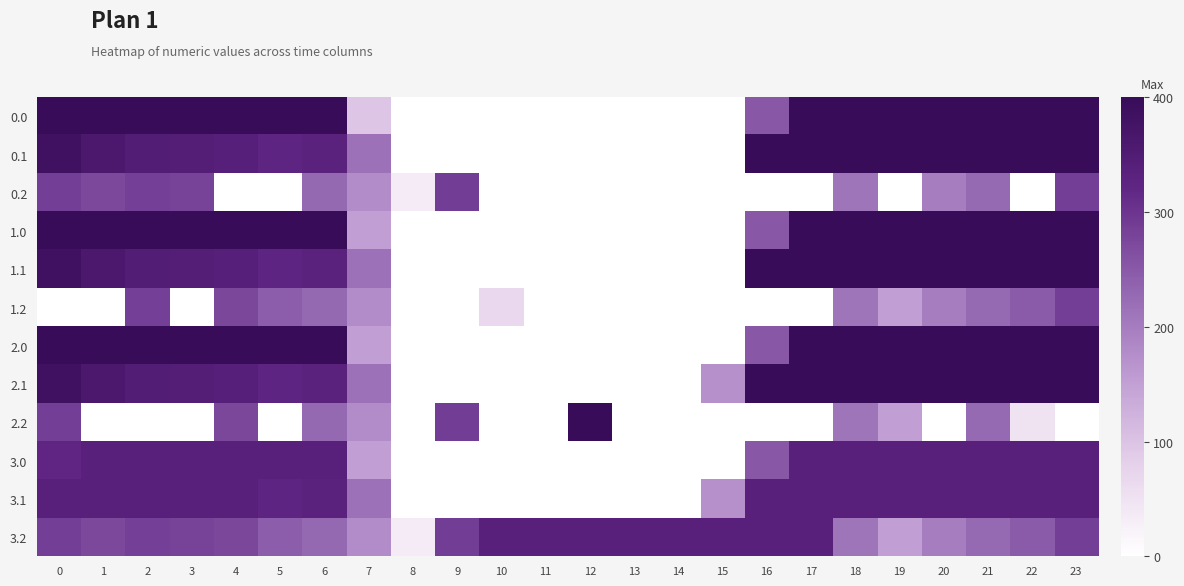

Reading left to right, transcribe all the data shown in this chart.

0.0: 0=400.0	1=400.0	2=400.0	3=400.0	4=400.0	5=400.0	6=400.0	7=95.7	8=0.0	9=0.0	10=0.0	11=0.0	12=0.0	13=0.0	14=0.0	15=0.0	16=250.9	17=400.0	18=400.0	19=400.0	20=400.0	21=400.0	22=400.0	23=400.0
0.1: 0=384.6	1=361.1	2=347.9	3=342.7	4=339.6	5=325.7	6=332.2	7=217.1	8=0.0	9=0.0	10=0.0	11=0.0	12=0.0	13=0.0	14=0.0	15=0.0	16=400.0	17=400.0	18=400.0	19=400.0	20=400.0	21=400.0	22=400.0	23=399.4
0.2: 0=287.1	1=272.7	2=285.5	3=281.0	4=0.0	5=0.0	6=228.8	7=176.6	8=35.3	9=288.5	10=0.0	11=0.0	12=0.0	13=0.0	14=0.0	15=0.0	16=0.0	17=0.0	18=210.0	19=0.0	20=199.2	21=226.4	22=0.0	23=287.5
1.0: 0=400.0	1=400.0	2=400.0	3=400.0	4=400.0	5=400.0	6=400.0	7=150.1	8=0.0	9=0.0	10=0.0	11=0.0	12=0.0	13=0.0	14=0.0	15=0.0	16=250.9	17=400.0	18=400.0	19=400.0	20=400.0	21=400.0	22=400.0	23=400.0
1.1: 0=384.6	1=361.1	2=347.9	3=342.7	4=339.6	5=325.7	6=332.2	7=217.1	8=0.0	9=0.0	10=0.0	11=0.0	12=0.0	13=0.0	14=0.0	15=0.0	16=400.0	17=400.0	18=400.0	19=400.0	20=400.0	21=400.0	22=400.0	23=399.4
1.2: 0=0.0	1=0.0	2=285.5	3=0.0	4=274.4	5=245.0	6=228.8	7=176.6	8=0.0	9=0.0	10=66.4	11=0.0	12=0.0	13=0.0	14=0.0	15=0.0	16=0.0	17=0.0	18=210.0	19=151.0	20=199.2	21=226.4	22=247.4	23=287.5
2.0: 0=400.0	1=400.0	2=400.0	3=400.0	4=400.0	5=400.0	6=400.0	7=150.1	8=0.0	9=0.0	10=0.0	11=0.0	12=0.0	13=0.0	14=0.0	15=0.0	16=250.9	17=400.0	18=400.0	19=400.0	20=400.0	21=400.0	22=400.0	23=400.0
2.1: 0=384.6	1=361.1	2=347.9	3=342.7	4=339.6	5=325.7	6=332.2	7=217.1	8=0.0	9=0.0	10=0.0	11=0.0	12=0.0	13=0.0	14=0.0	15=173.1	16=400.0	17=400.0	18=400.0	19=400.0	20=400.0	21=400.0	22=400.0	23=399.4
2.2: 0=287.1	1=0.0	2=0.0	3=0.0	4=274.4	5=0.0	6=228.8	7=176.6	8=0.0	9=288.5	10=0.0	11=0.0	12=400.0	13=0.0	14=0.0	15=0.0	16=0.0	17=0.0	18=210.0	19=151.0	20=0.0	21=226.4	22=49.6	23=0.0
3.0: 0=321.7	1=336.0	2=336.0	3=336.0	4=336.0	5=336.0	6=336.0	7=150.1	8=0.0	9=0.0	10=0.0	11=0.0	12=0.0	13=0.0	14=0.0	15=0.0	16=250.9	17=336.0	18=336.0	19=336.0	20=336.0	21=336.0	22=336.0	23=336.0
3.1: 0=336.0	1=336.0	2=336.0	3=336.0	4=336.0	5=325.7	6=332.2	7=217.1	8=0.0	9=0.0	10=0.0	11=0.0	12=0.0	13=0.0	14=0.0	15=173.1	16=336.0	17=336.0	18=336.0	19=336.0	20=336.0	21=336.0	22=336.0	23=336.0
3.2: 0=287.1	1=272.7	2=285.5	3=281.0	4=274.4	5=245.0	6=228.8	7=176.6	8=35.3	9=288.5	10=336.0	11=336.0	12=336.0	13=336.0	14=336.0	15=336.0	16=336.0	17=336.0	18=210.0	19=151.0	20=199.2	21=226.4	22=247.4	23=287.5